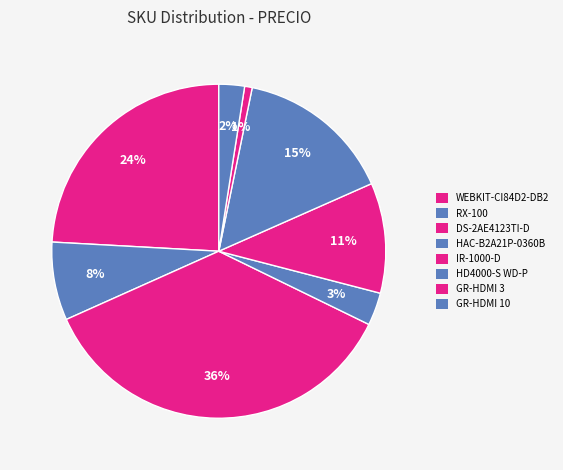

What is the ratio of the value at HAC-B2A21P-0360B to the value at DS-2AE4123TI-D?

0.1